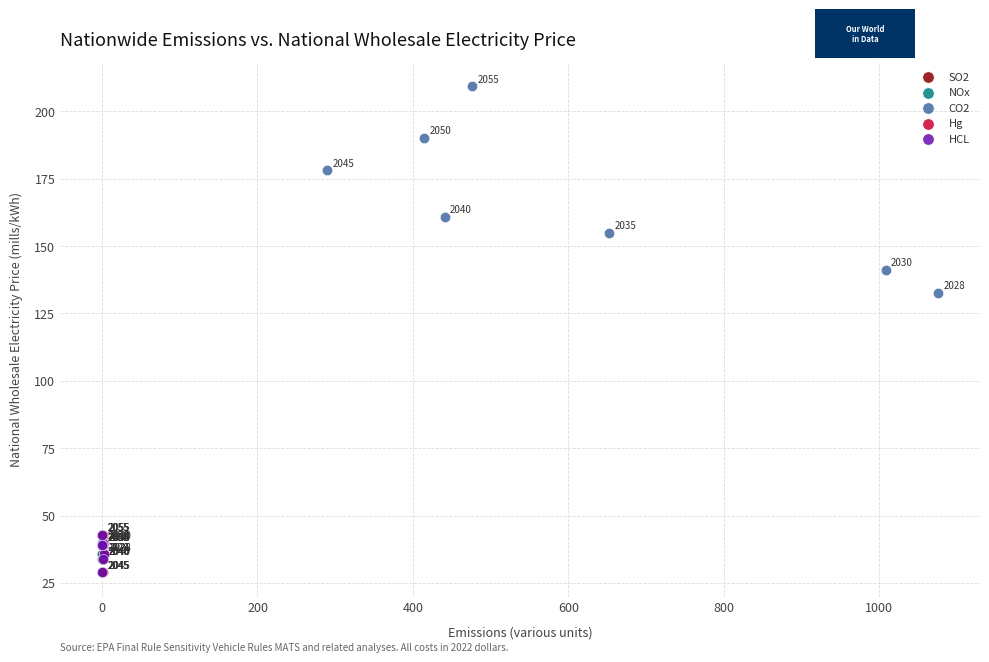

Which series contains the highest Y value?

CO2